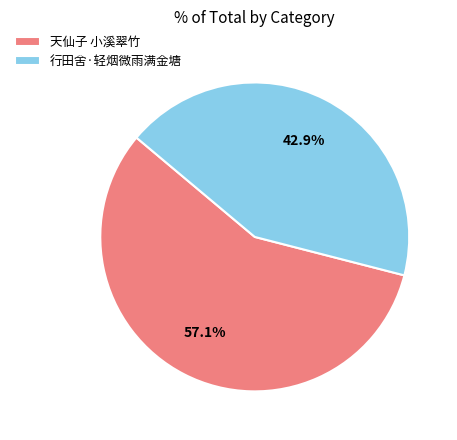

What is the ratio of the value at 天仙子 小溪翠竹 to the value at 行田舍·轻烟微雨满金塘?

1.3